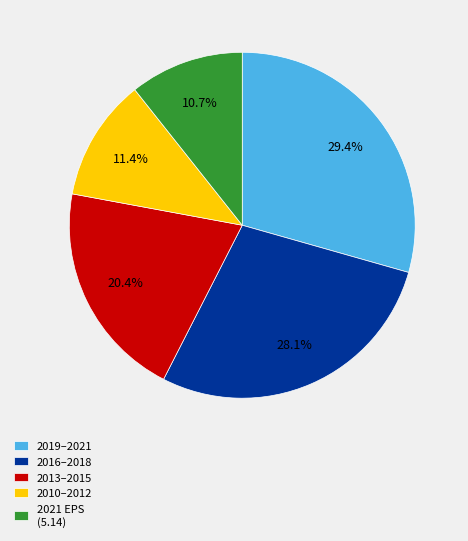

What is the ratio of the value at 2013–2015 to the value at 2019–2021?

0.7